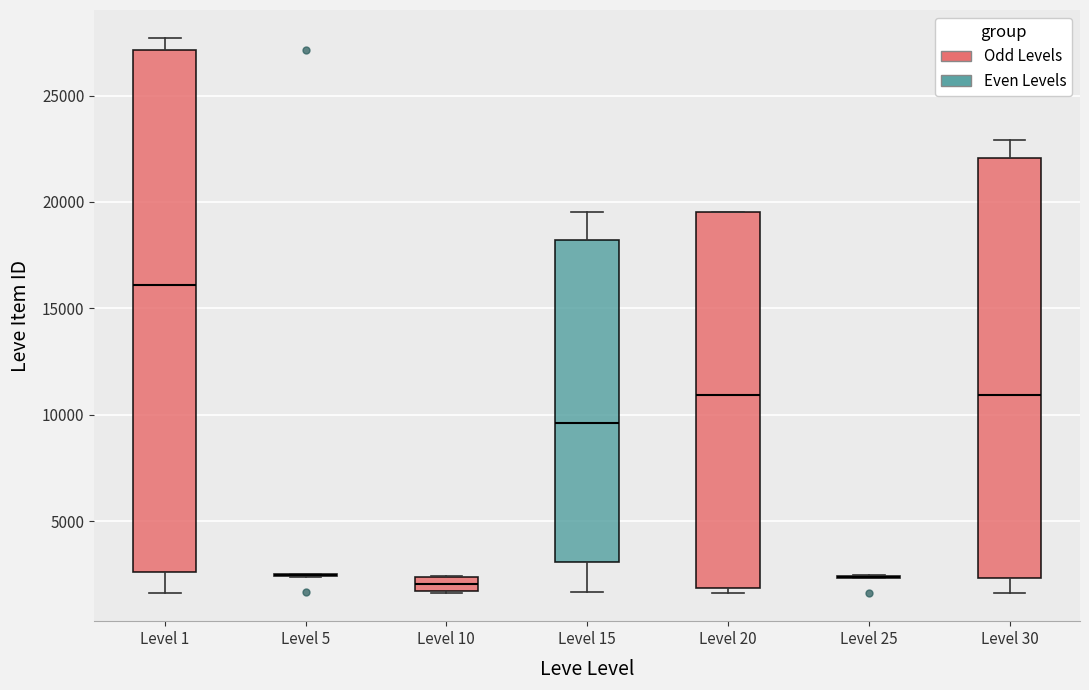

Comparing the boxes themselves (not the whiskers), which one is the tallest?

Level 1